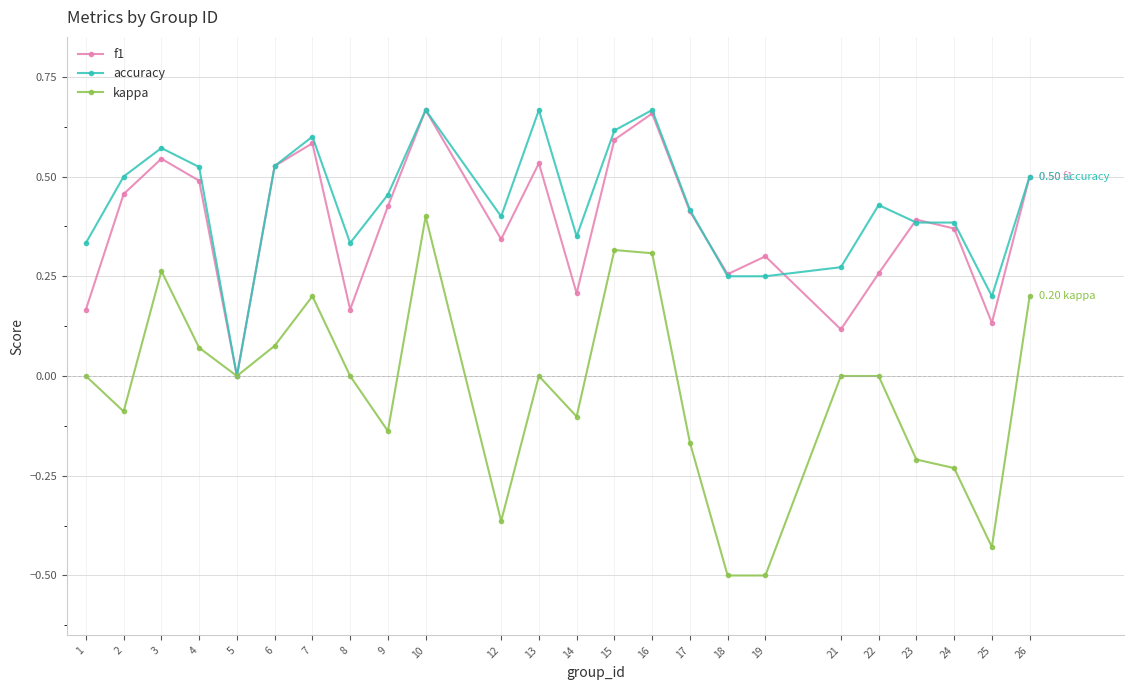

At which category is the sum across all series the highest?

10